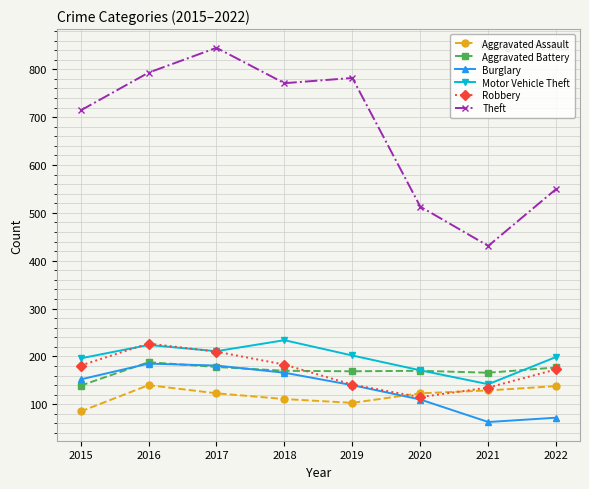

What is the smallest value displayed?

63